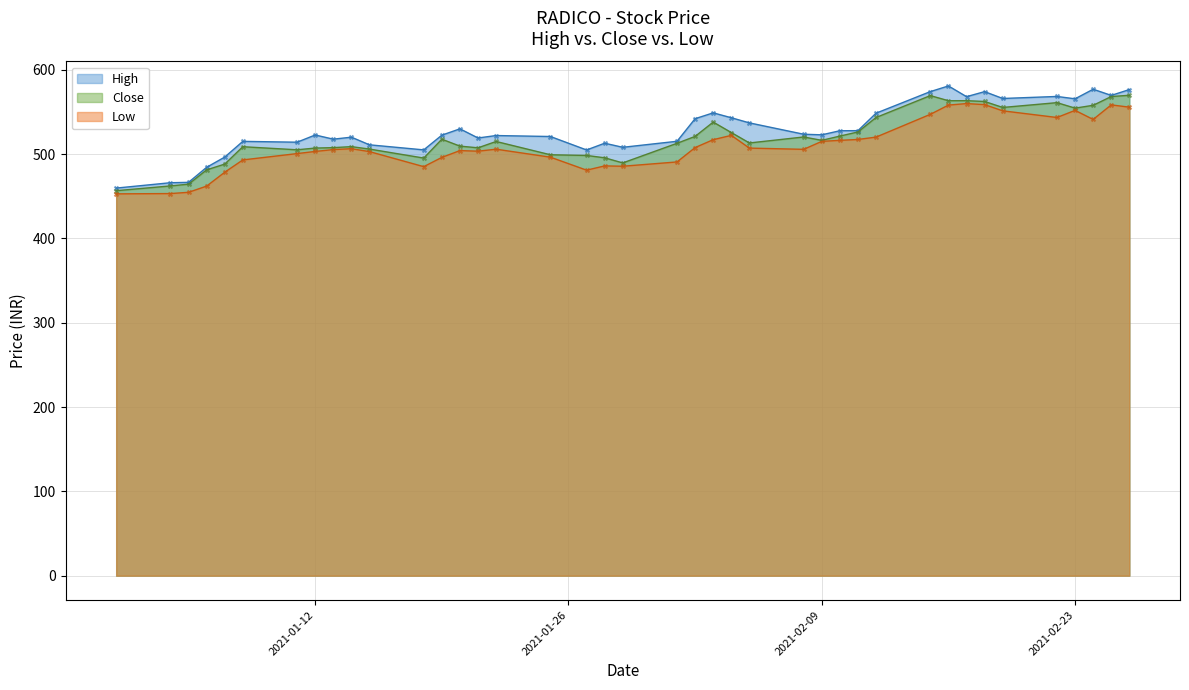

At which category is the sum across all series the highest?

2021-02-16